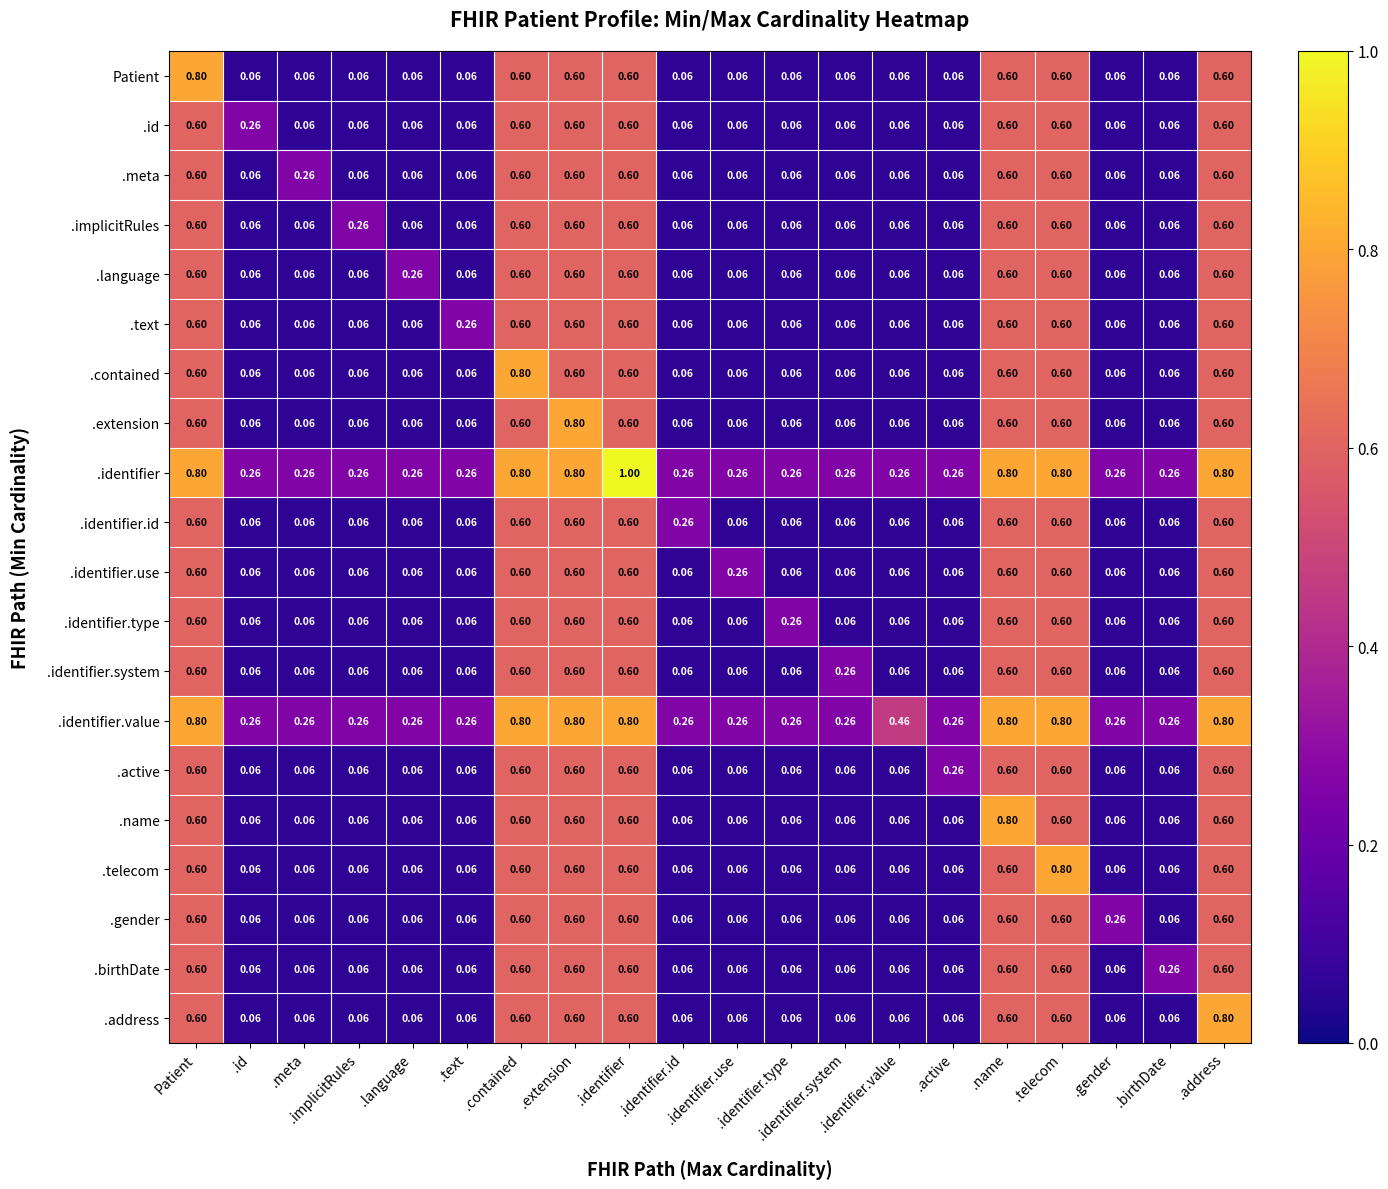

How many distinct data groups are displayed?

20